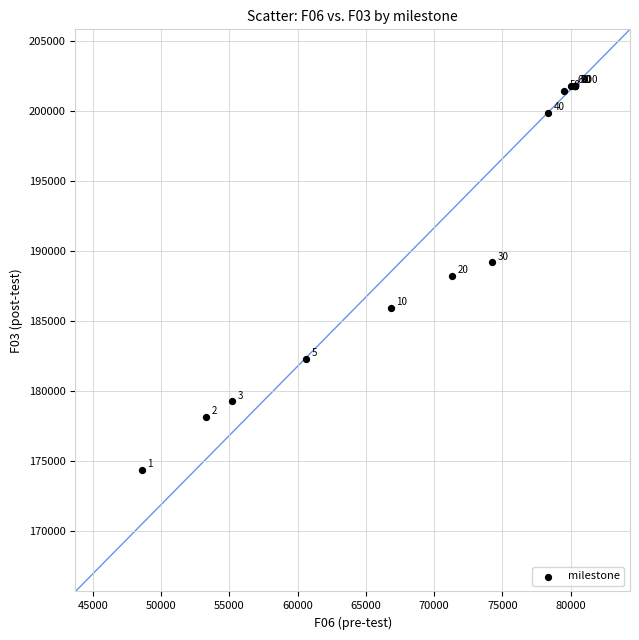

What Y value in the scatter plot is closest to 188091?

188240